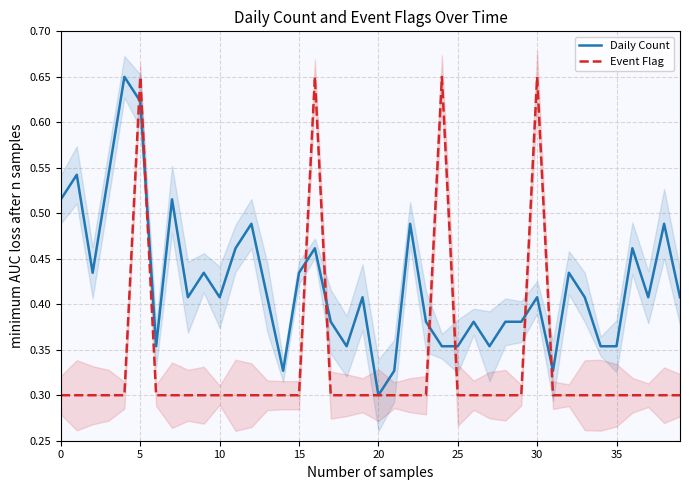

True or false: Daily Count has a value of 0.4 at 9.

True